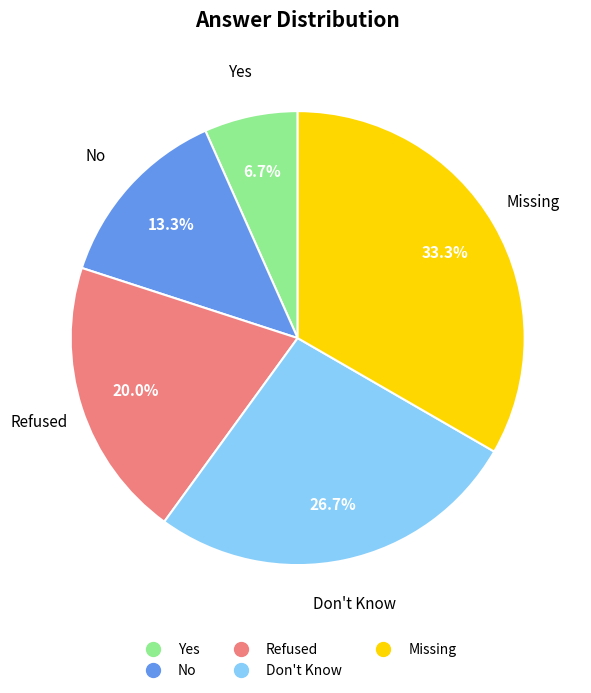

Does Don't Know account for over 50% of the chart?

No